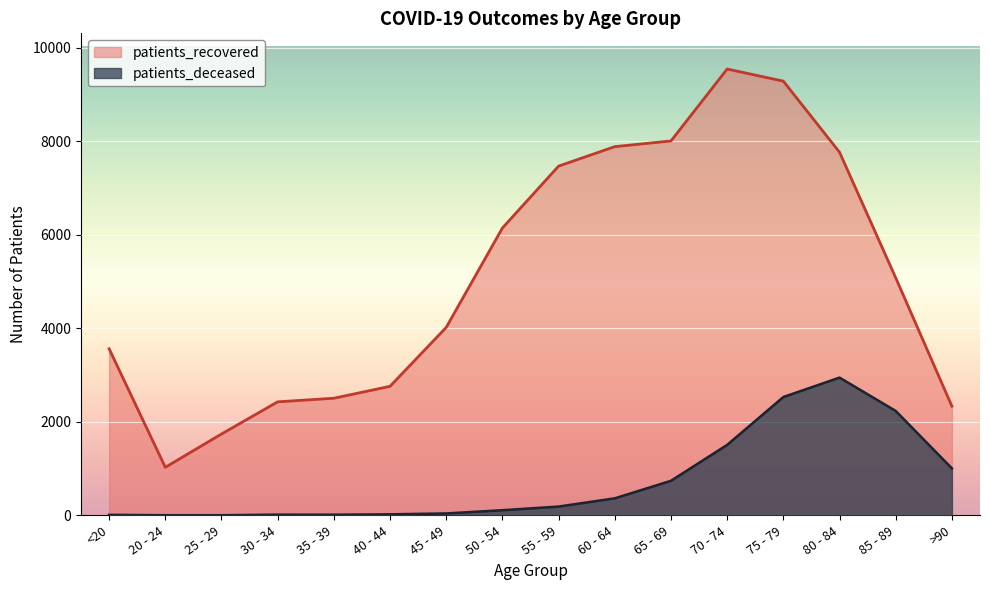

Between 20 - 24 and 50 - 54, which is larger?

50 - 54